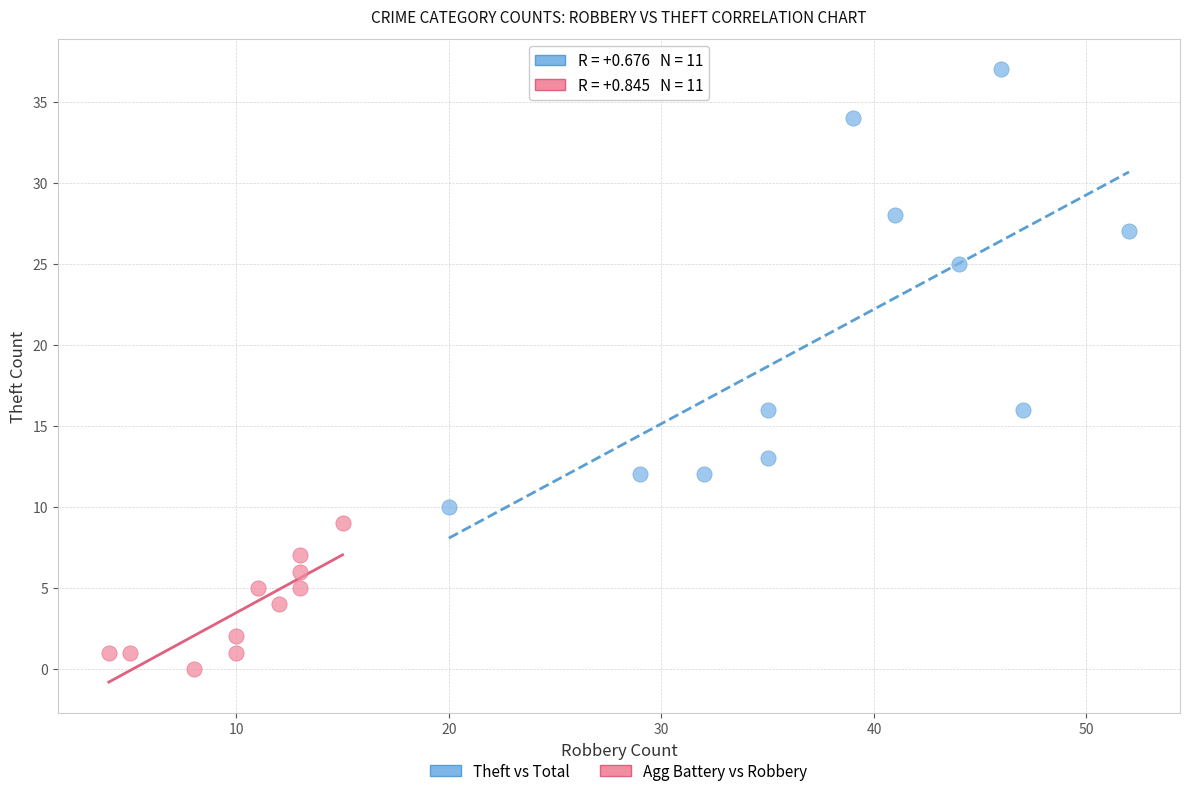

Which series reaches the minimum Y coordinate?

Agg Battery vs Robbery